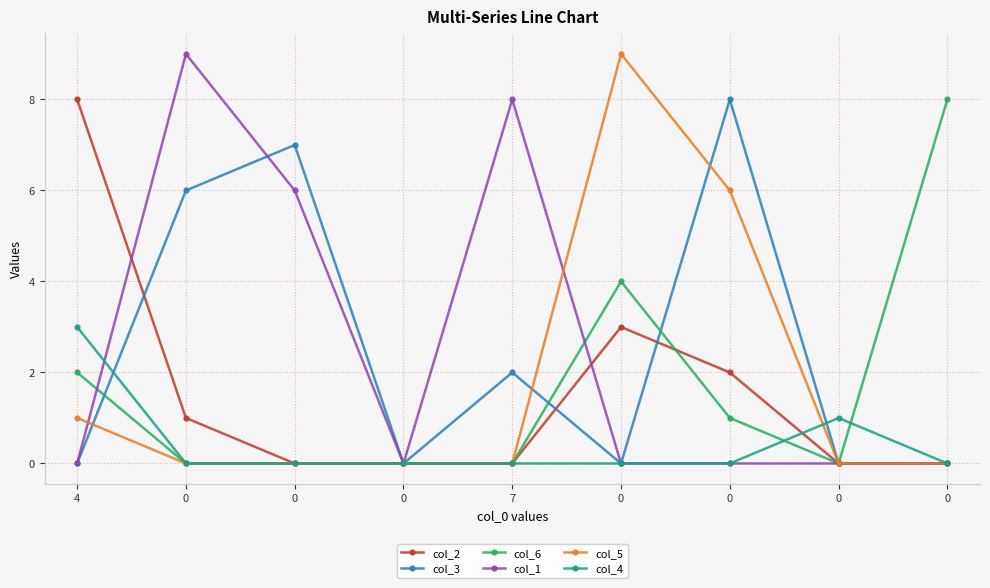

List the series in order of their peak value, lowest first.

col_4, col_2, col_3, col_6, col_1, col_5